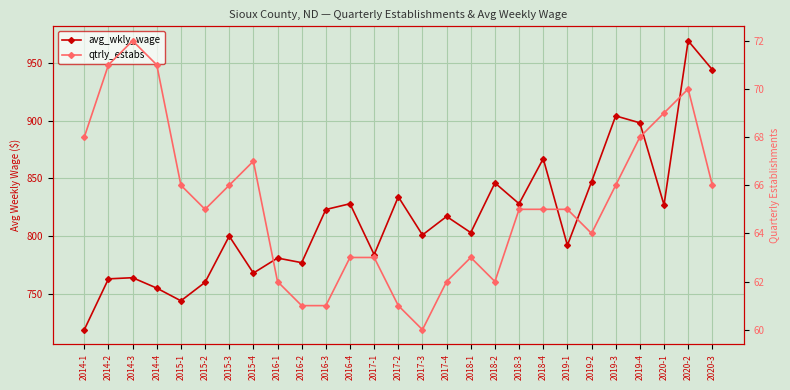

What is the approximate value of avg_wkly_wage at 2017-3, to the nearest 50?

800